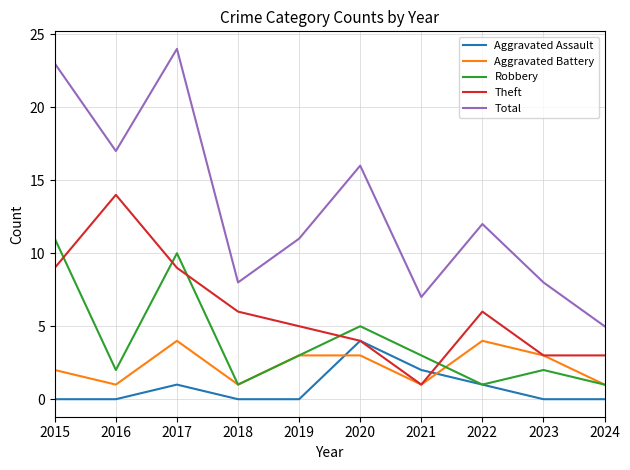

Count the number of categories in the chart.

10